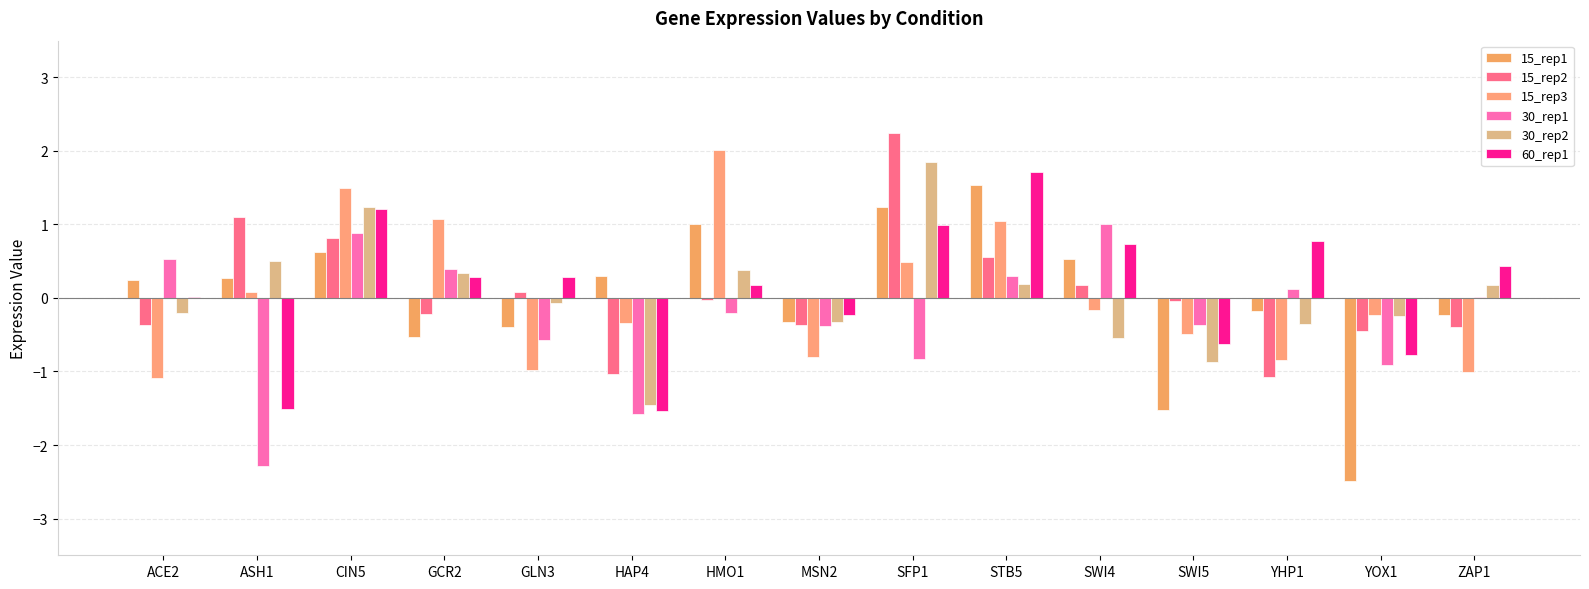

How many positive values does the 15_rep3 series have?

6